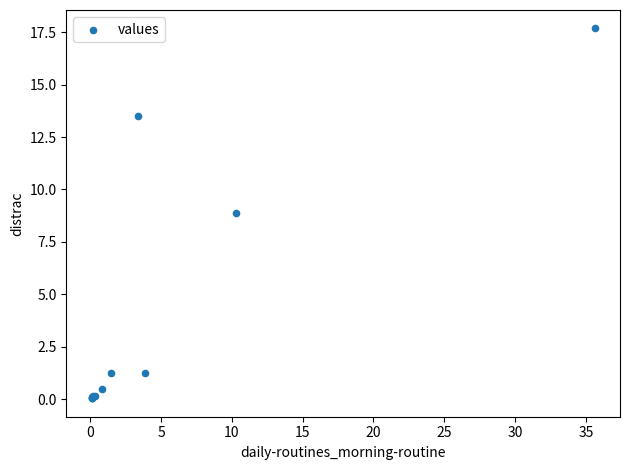

What Y value in the scatter plot is closest to 8?

8.9